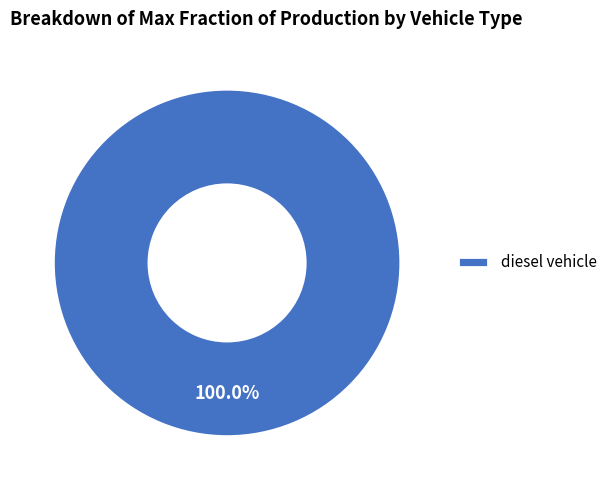

Does any single category account for the majority?

Yes